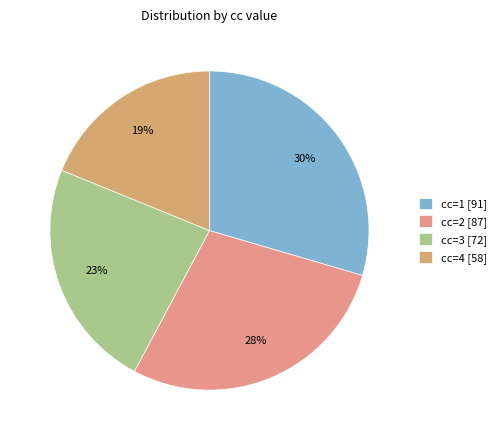

Is it true that cc=4 is 53% of the pie?

False